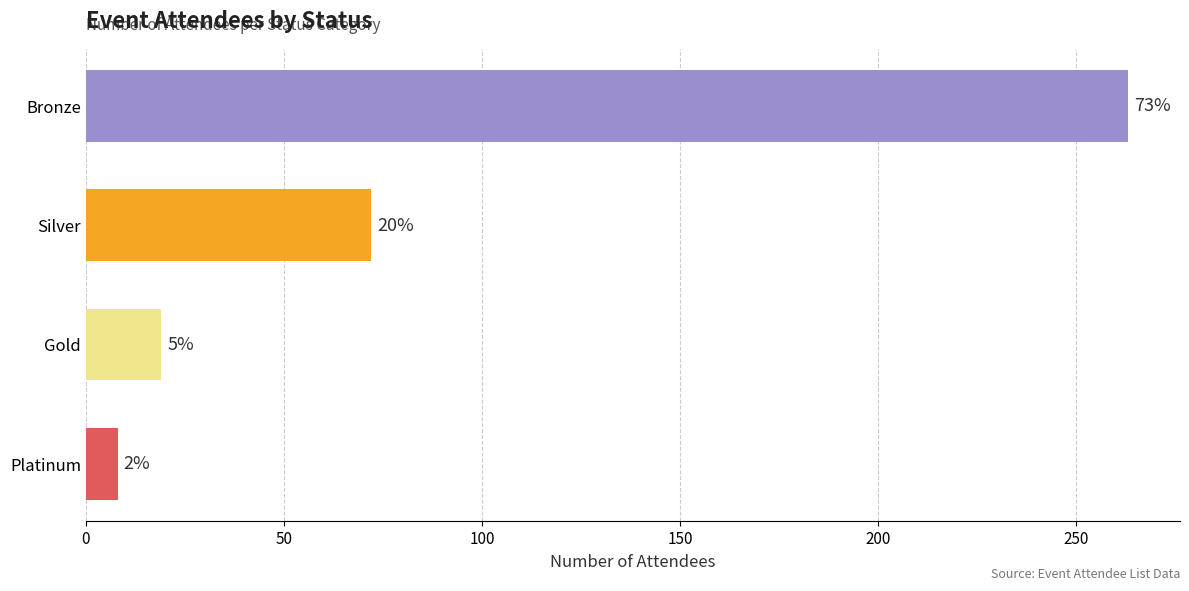

How many bars are there in total?

4